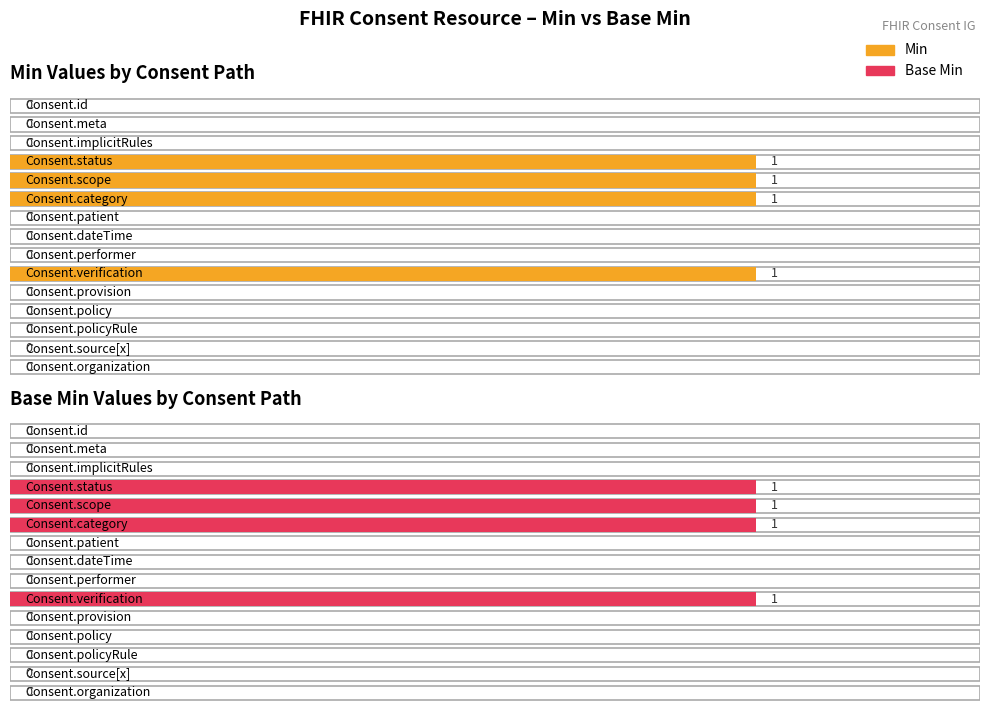

What is the difference between the maximum and second lowest values in the Min series?

1